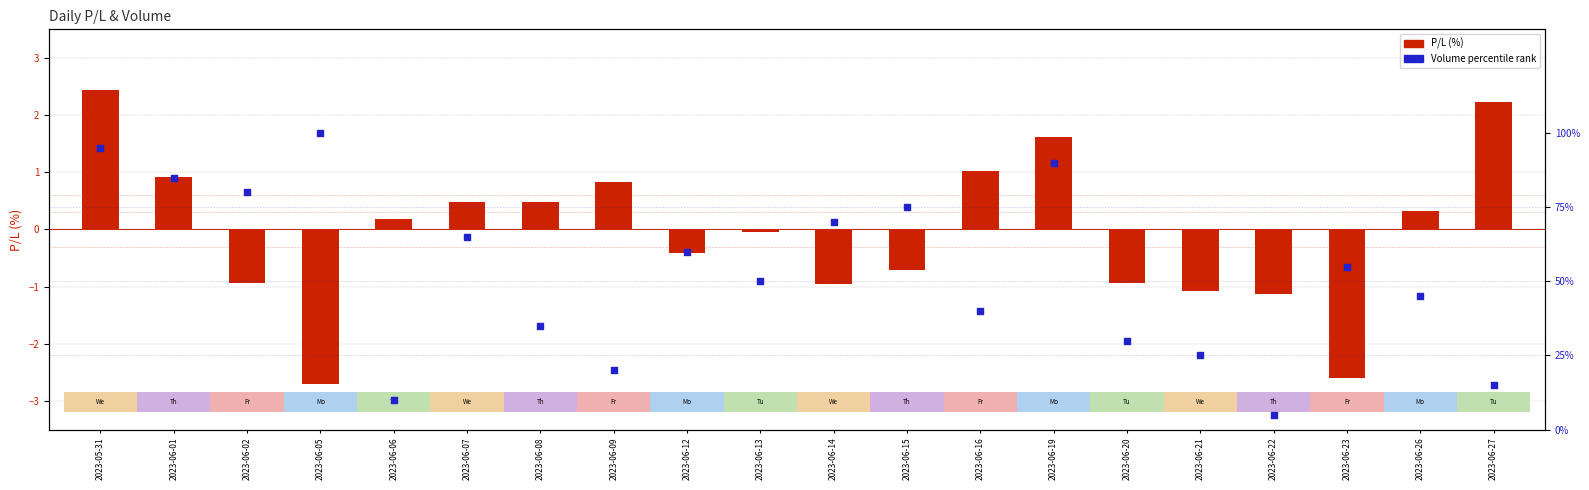

Is the value of P/L at 2023-06-19 greater than the value of Volume percentile rank at 2023-06-08?

Yes